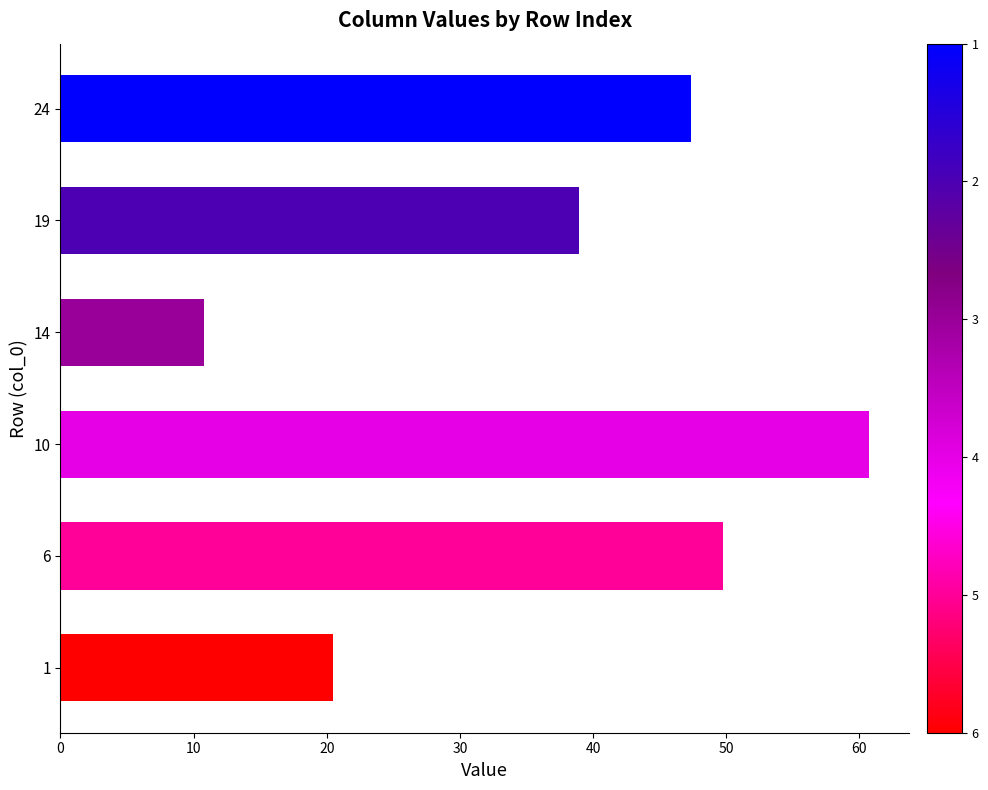

What is the difference between the maximum and minimum values?

49.9